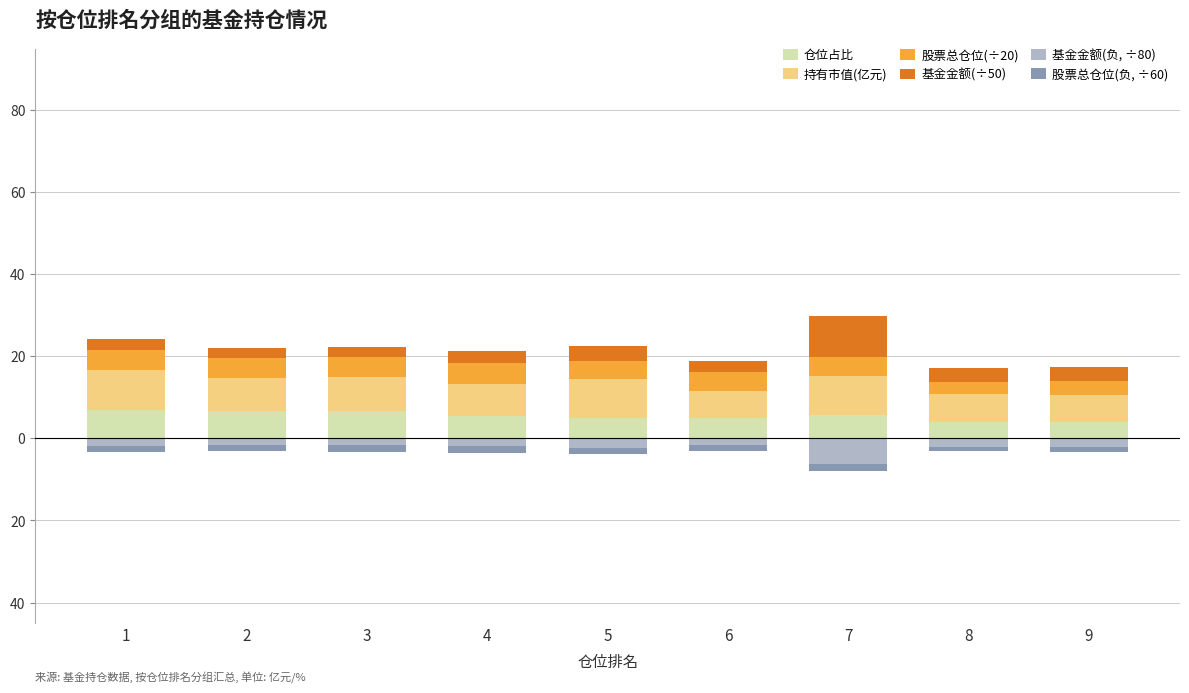

Where is 基金金额(÷50) nearest to the value 6?

5